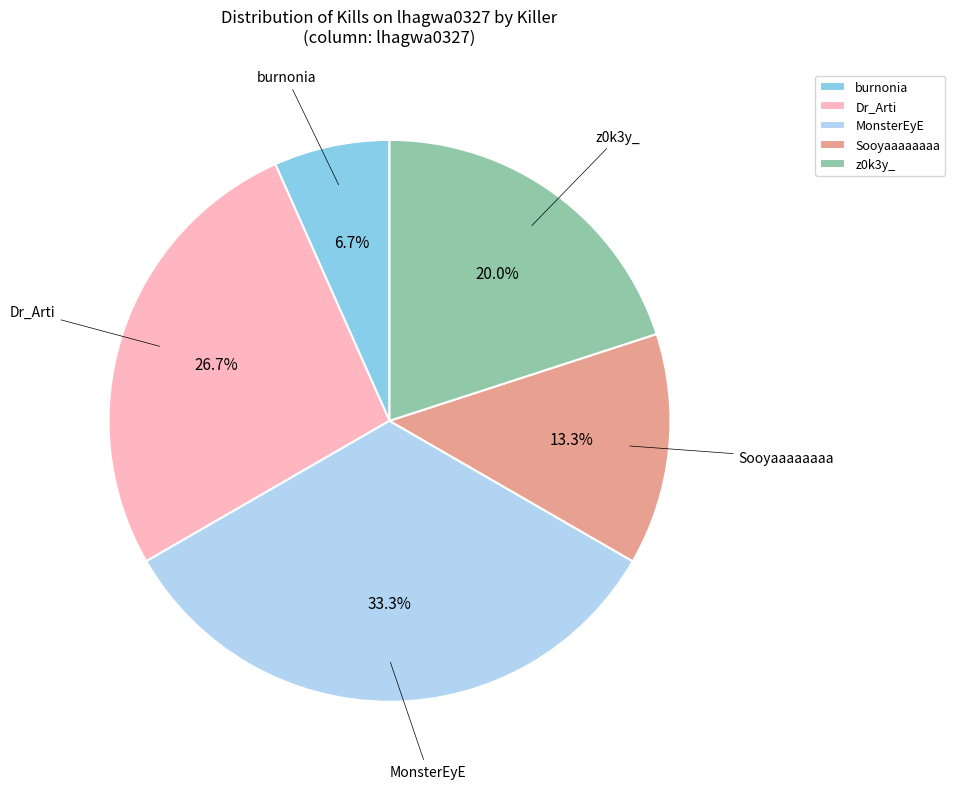

Combined, do z0k3y_ and burnonia account for over 50%?

No